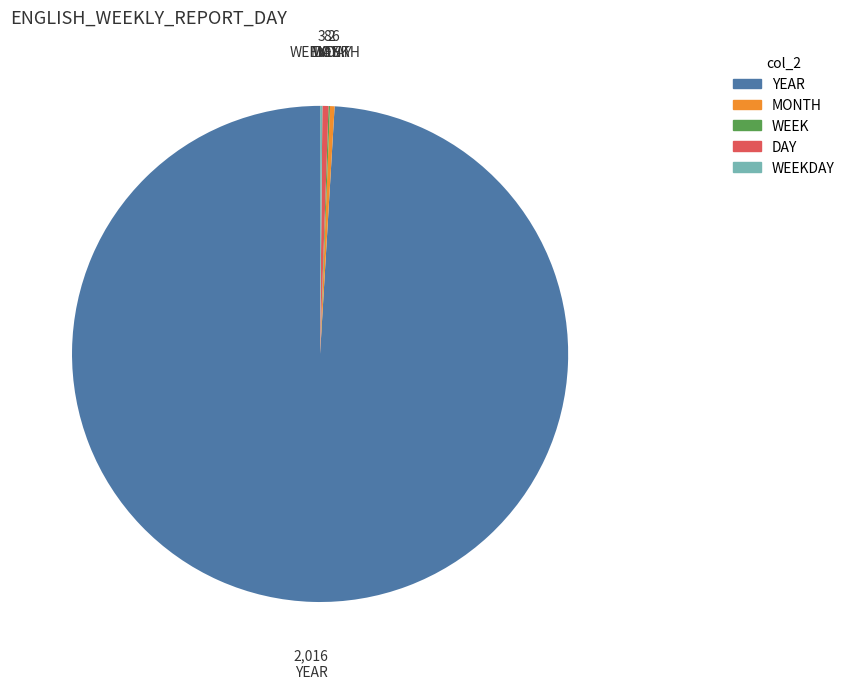

Do YEAR and DAY together represent more than half of the pie?

Yes